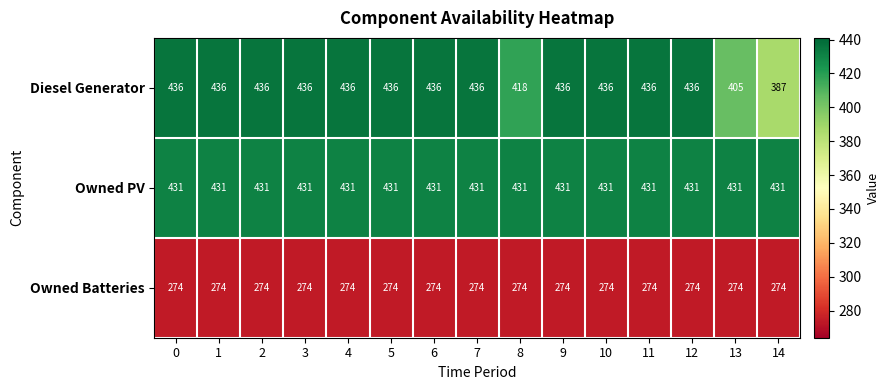

Which series has the largest total across all categories?

Owned PV